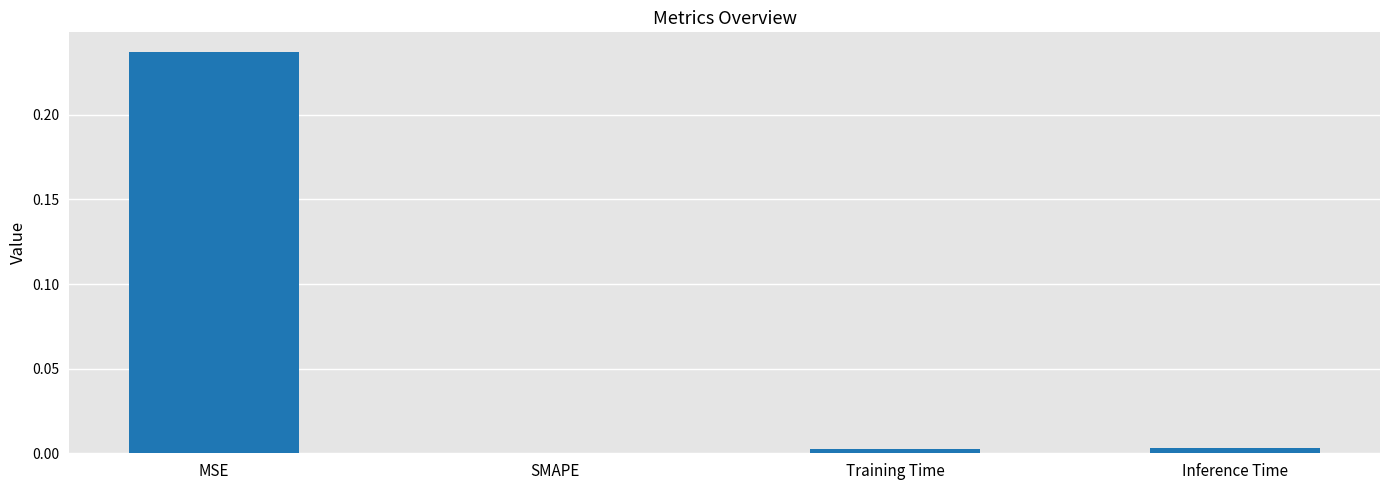

The chart shows a value of -0.2 at SMAPE. True or false?

False